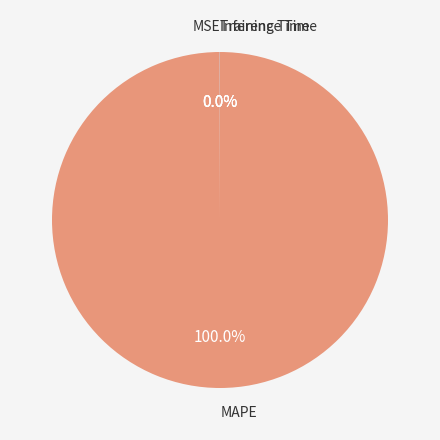

How many slices are in this pie chart?

4